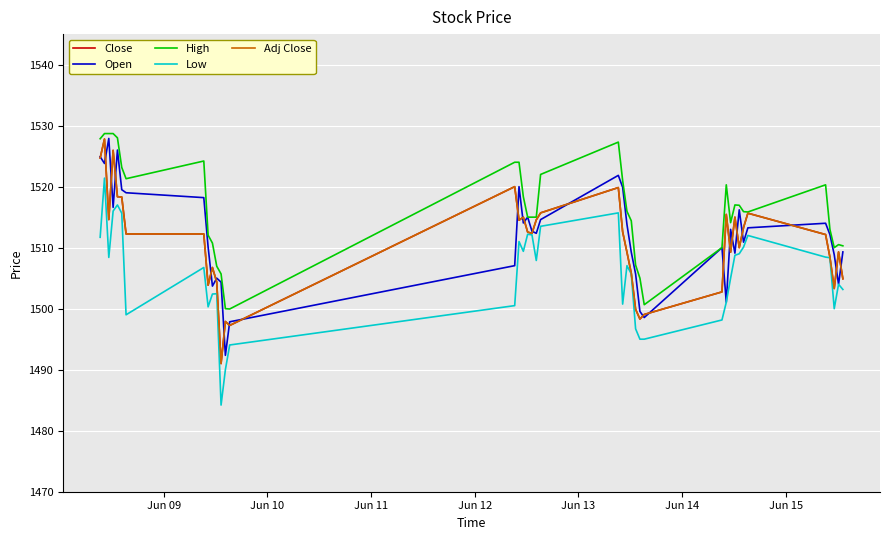

Does the chart display data point markers on the line(s)?

No